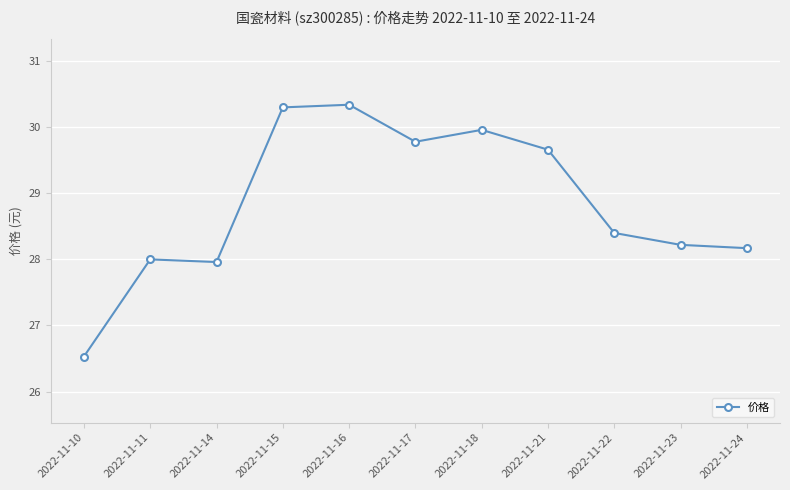

What is the change in value from 2022-11-11 to 2022-11-17?

+1.8